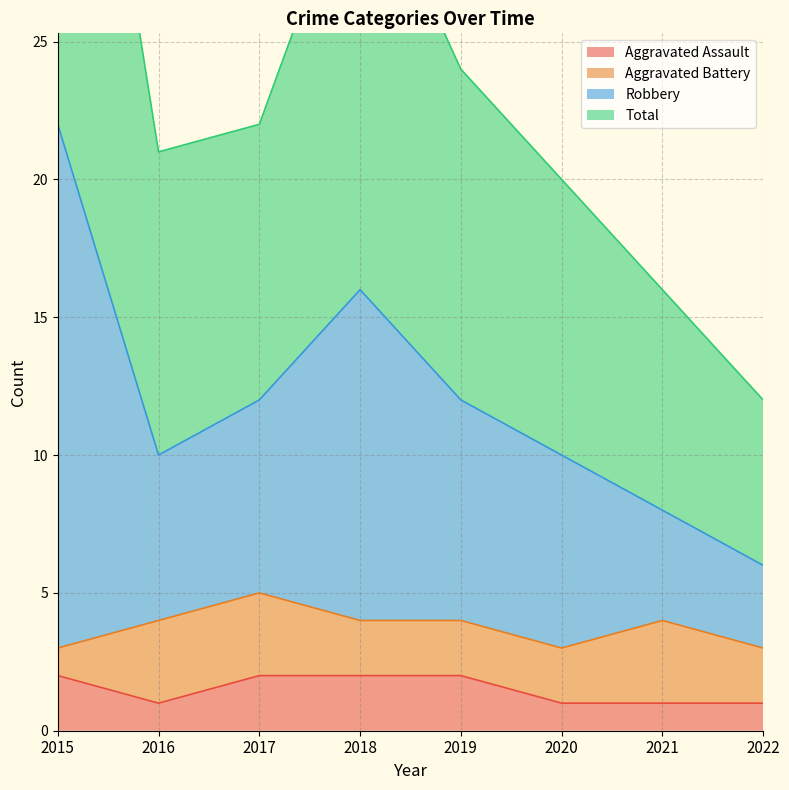

True or false: Aggravated Assault has more than 2 interior local peaks.

False